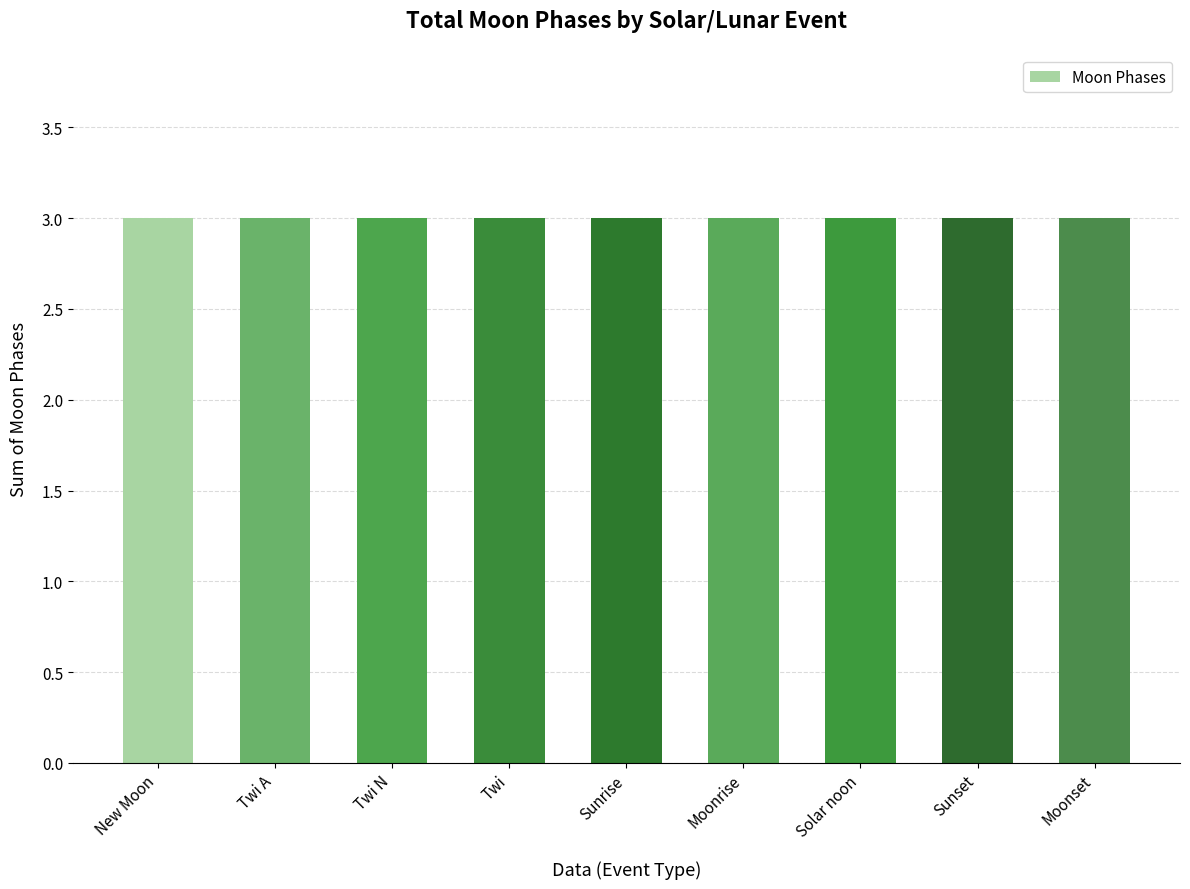

Are the bars horizontal?

No